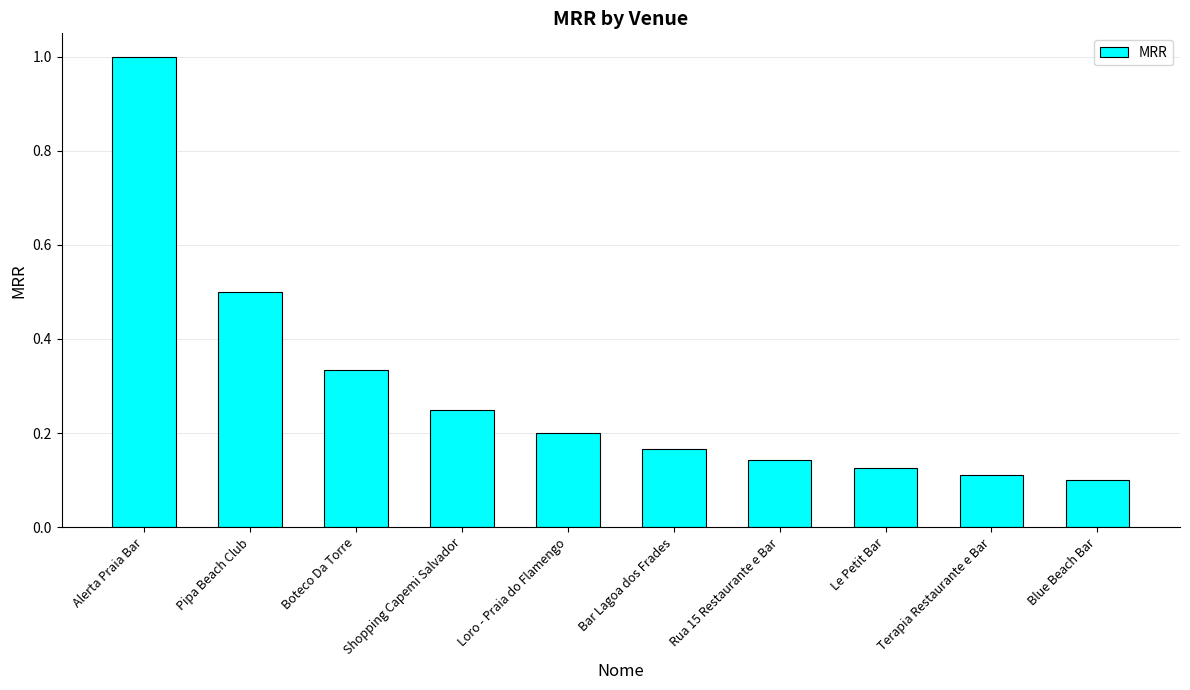

Rank the categories by value from highest to lowest.

Alerta Praia Bar, Pipa Beach Club, Boteco Da Torre, Shopping Capemi Salvador, Loro - Praia do Flamengo, Bar Lagoa dos Frades, Rua 15 Restaurante e Bar, Le Petit Bar, Terapia Restaurante e Bar, Blue Beach Bar